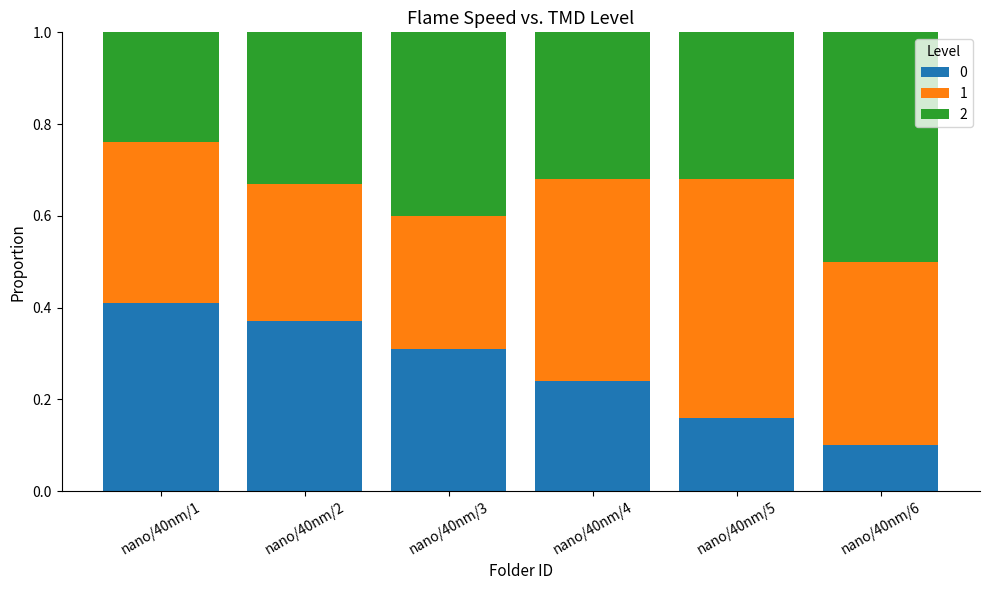

At which label is 0 closest to 0?

nano/40nm/6